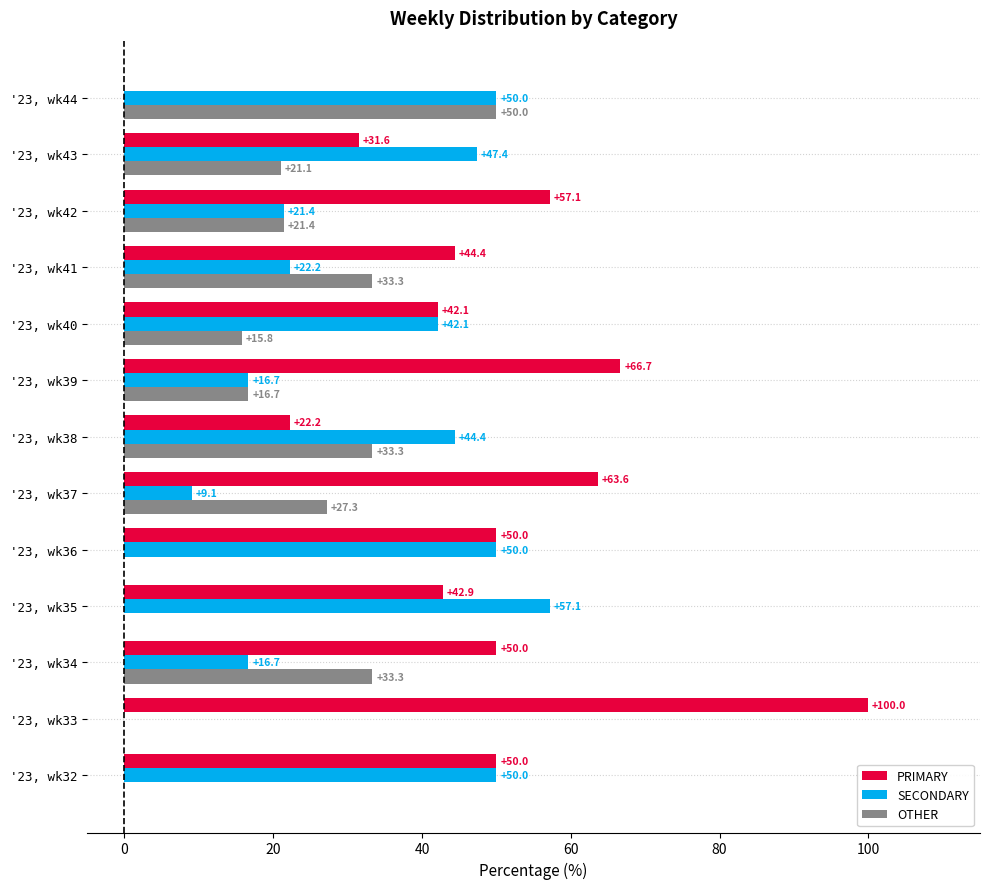

What is the highest value of the OTHER series?

50.0